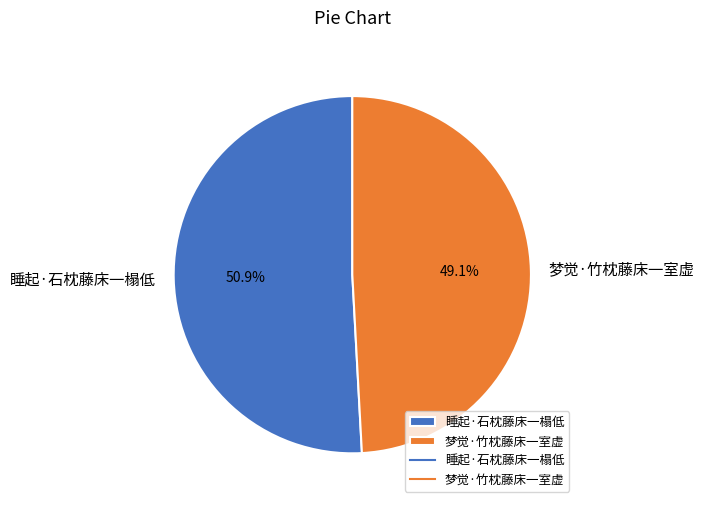

Which slice is the smallest?

梦觉·竹枕藤床一室虚